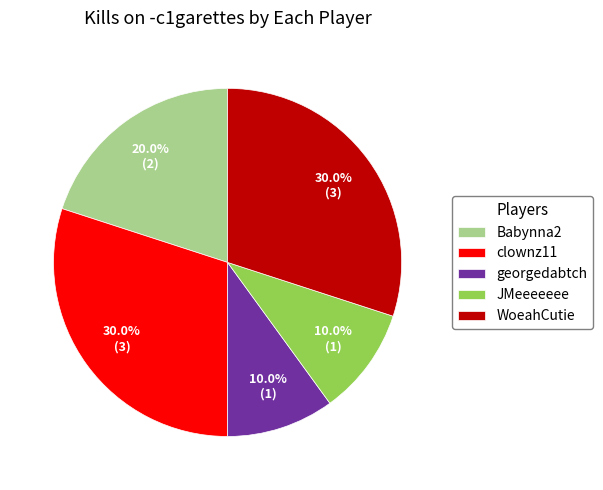

What is the ratio of the value at JMeeeeeee to the value at clownz11?

0.3